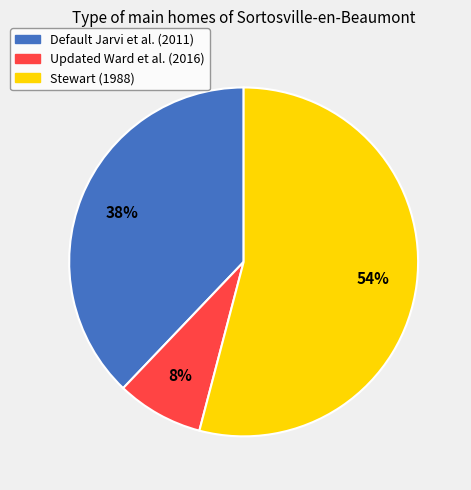

Is it true that Stewart (1988) is 54% of the pie?

True